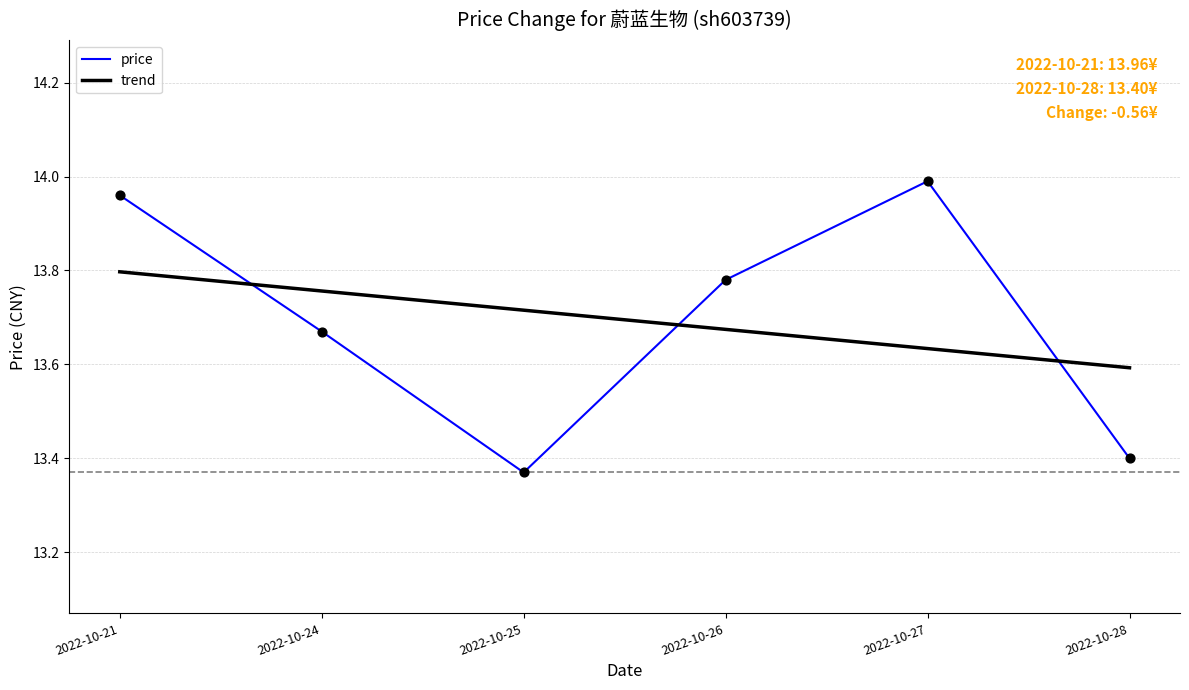

Is the value of trend at 2022-10-28 greater than the value of price at 2022-10-21?

No